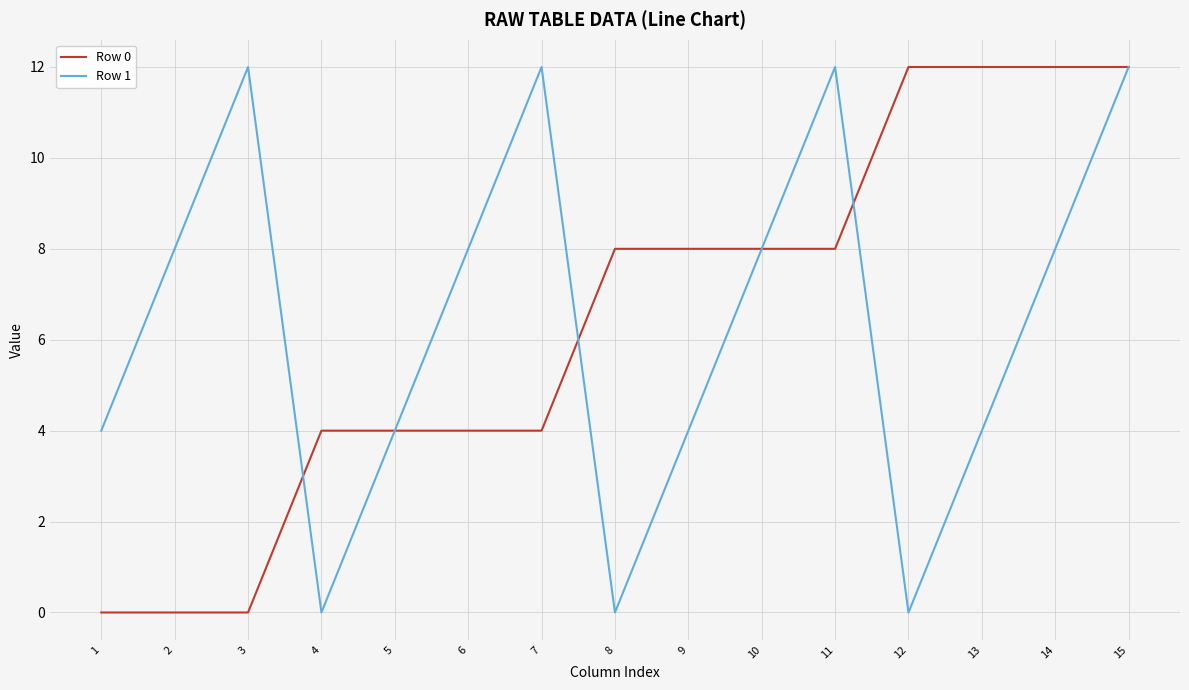

What is the highest value of the Row 1 series?

12